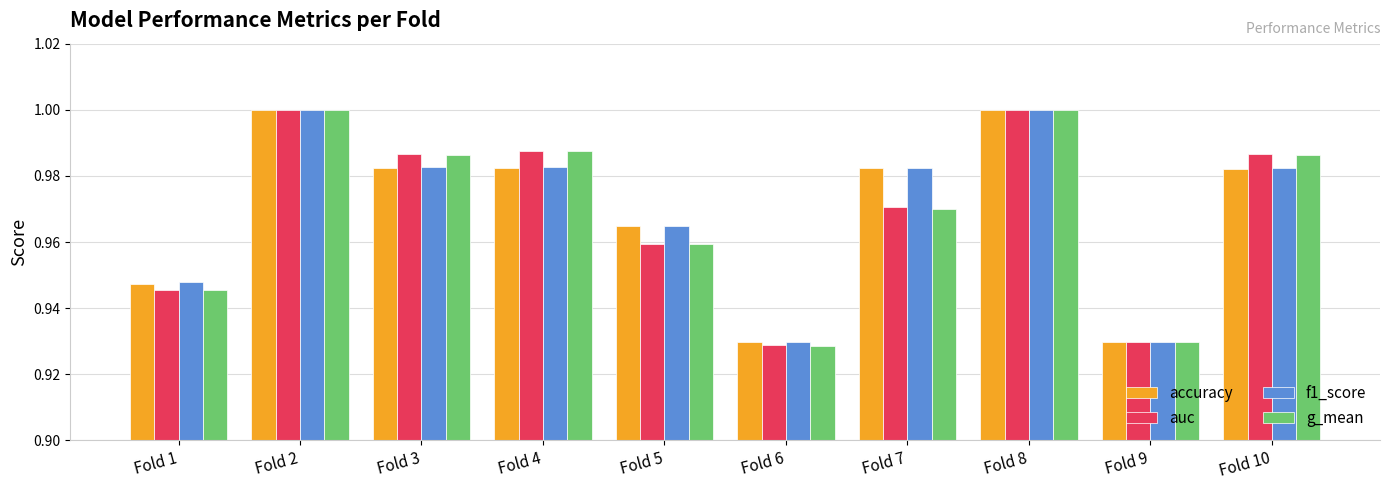

What is the total value across all series at Fold 10?

3.9